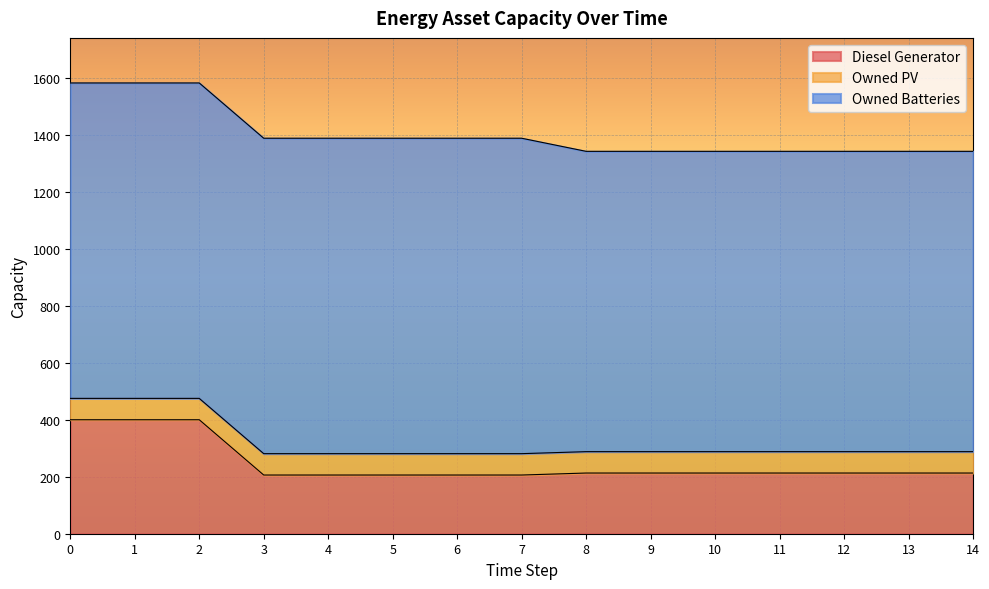

How many lines are shown in the chart?

3